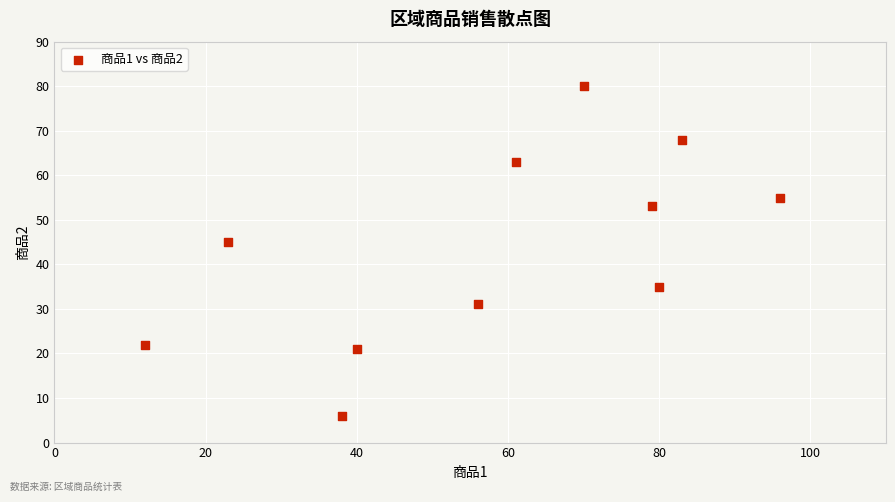

What Y value in the scatter plot is closest to 43?

45